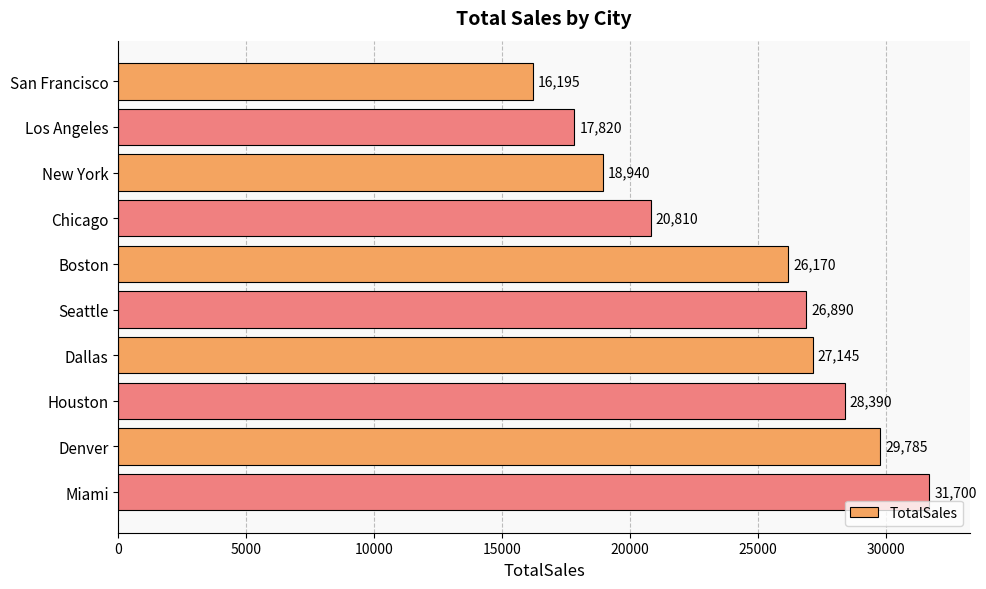

Is it true that the value at Dallas is 44671?

False